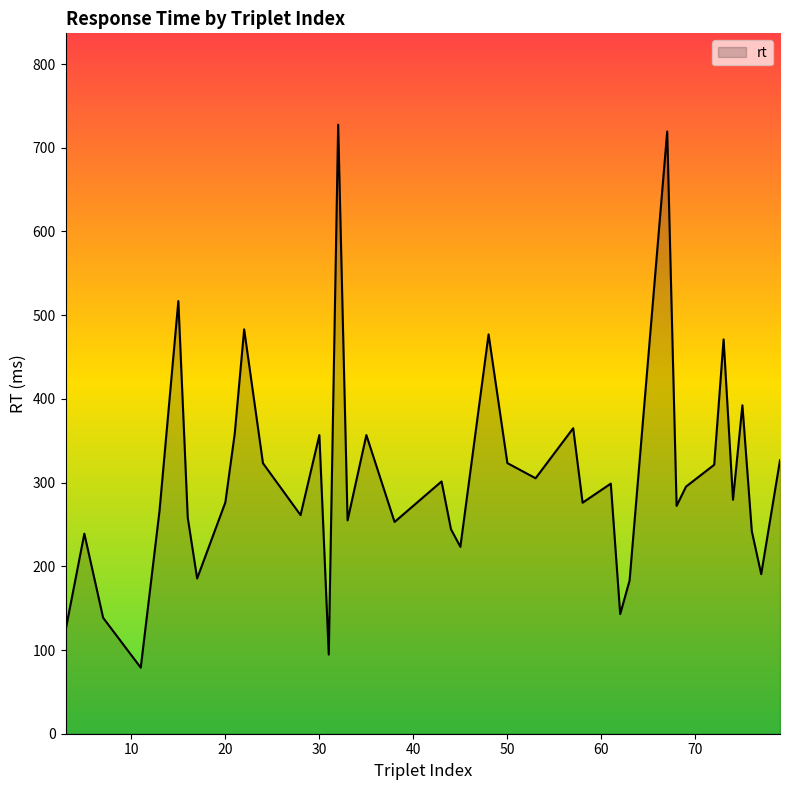

How many interior local peaks (higher than both neighbors) does the data have?

13